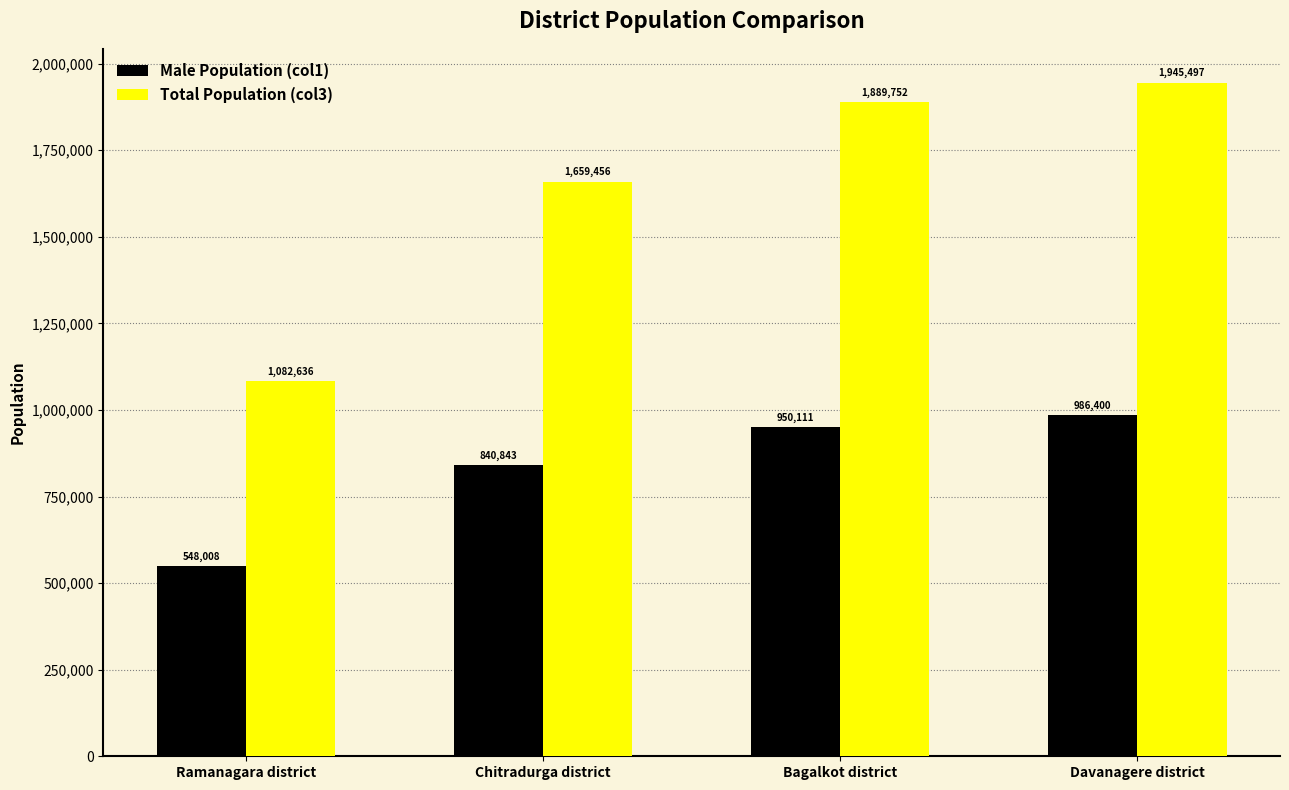

What is the label of the 3rd bar from the left?

Bagalkot district